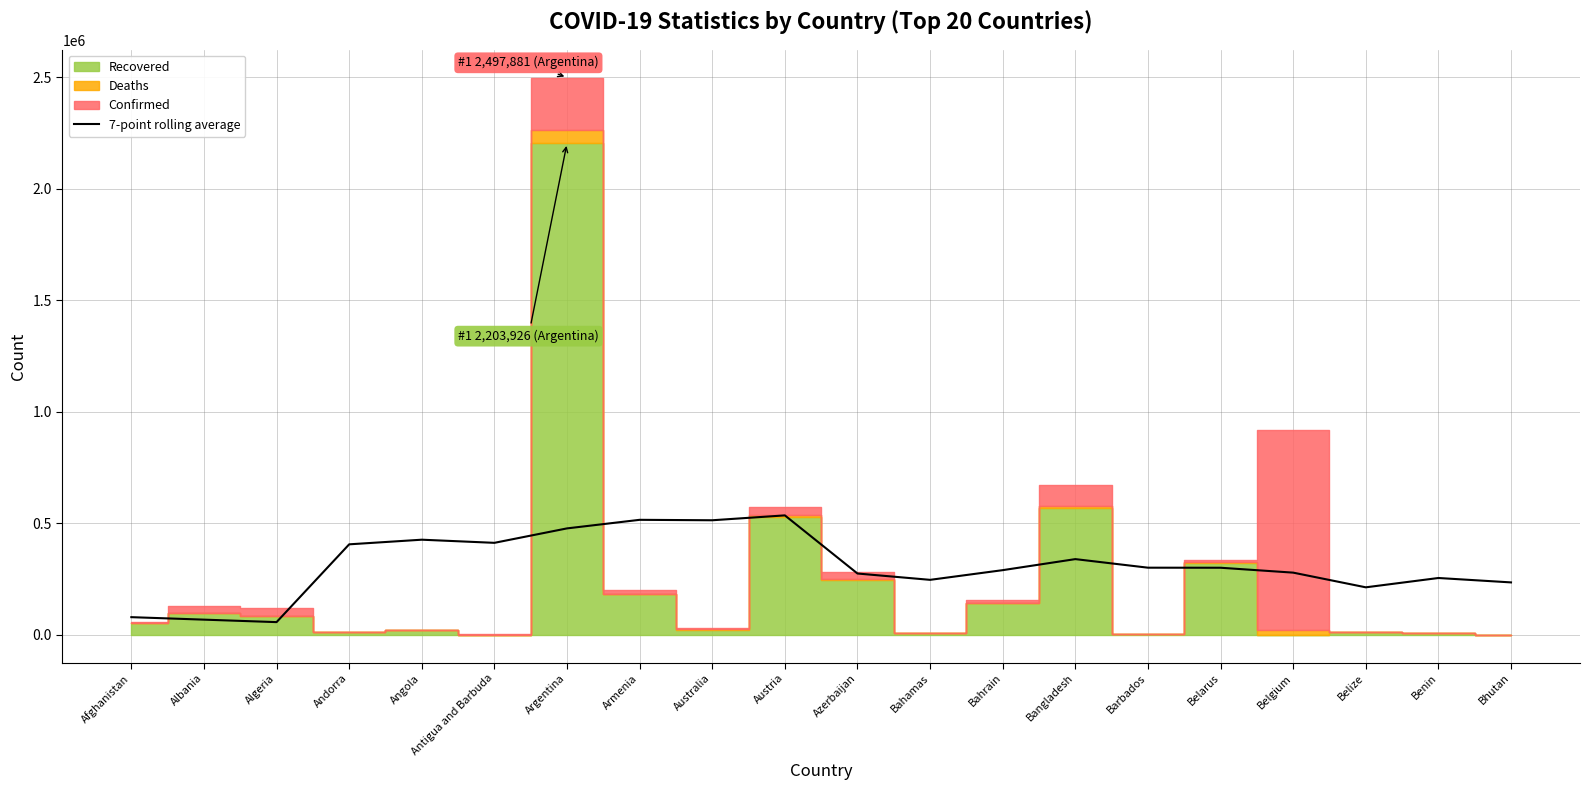

Does the chart display data point markers on the line(s)?

No